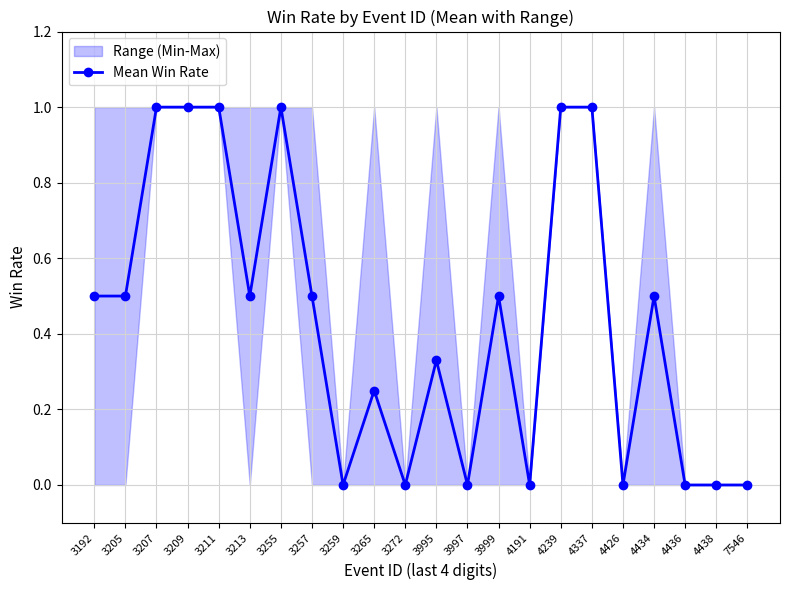

How many lines are shown in the chart?

1